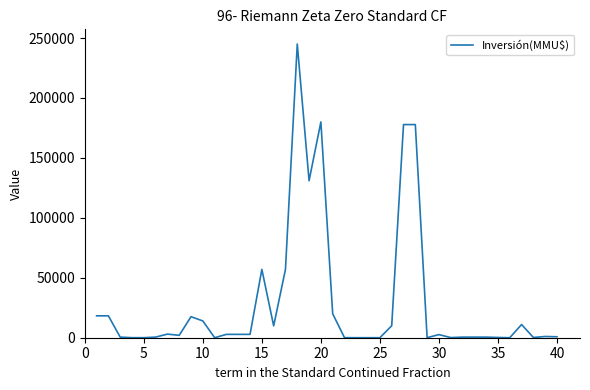

What is the maximum value shown in the chart?

245000